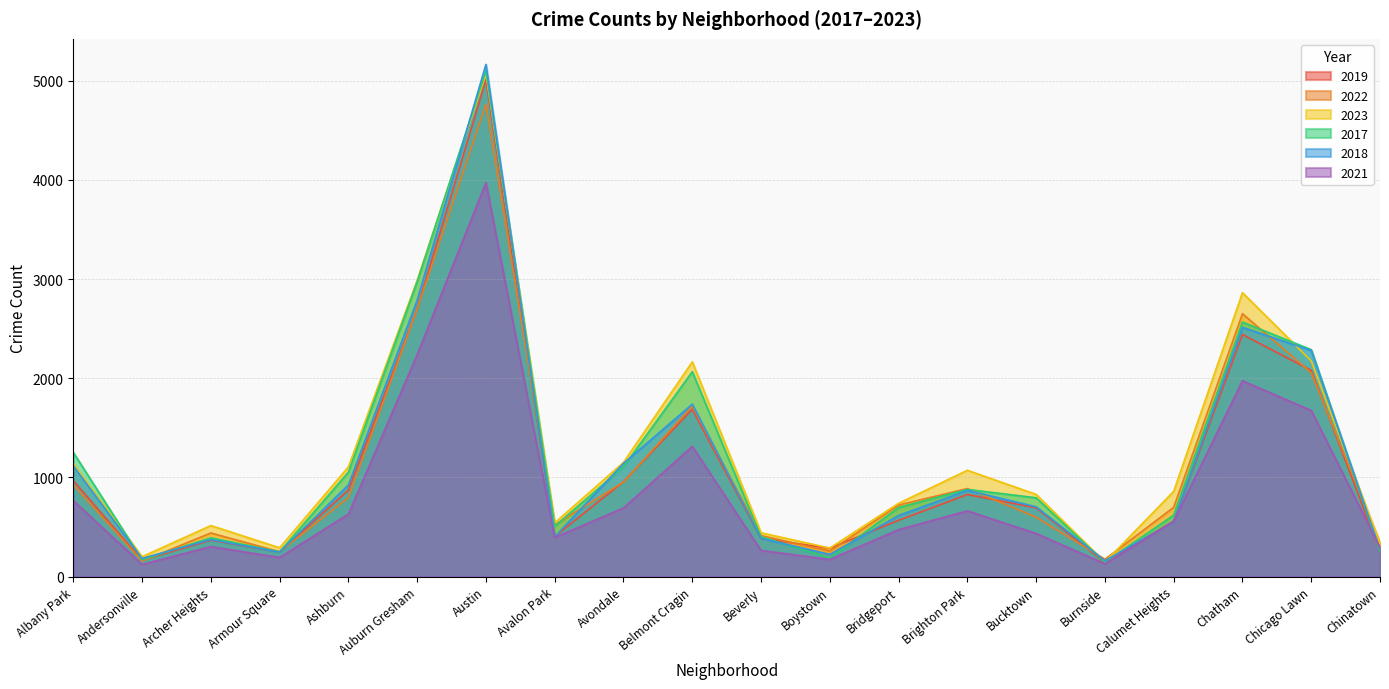

Which series has the largest total across all categories?

2023